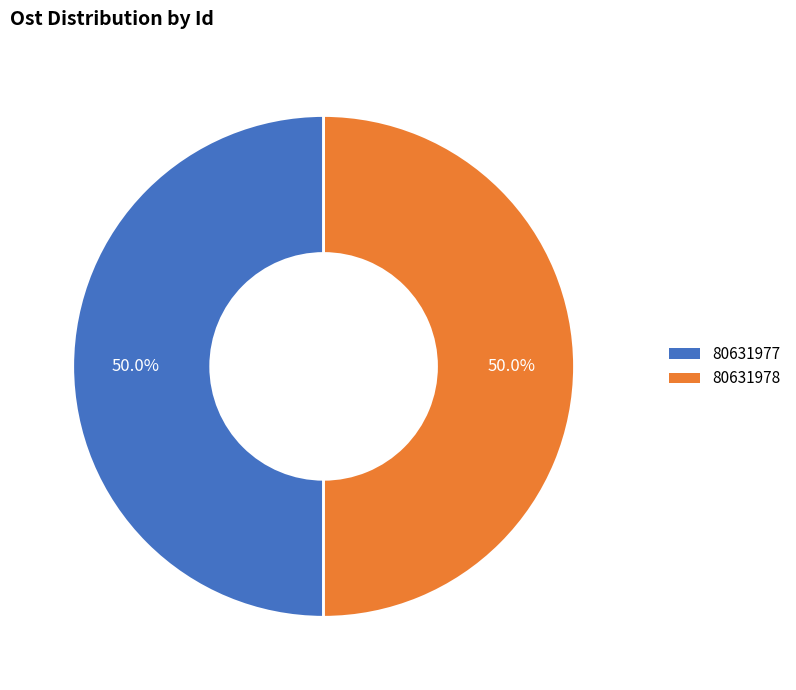

What percentage is NOT represented by 80631977?

50.0%